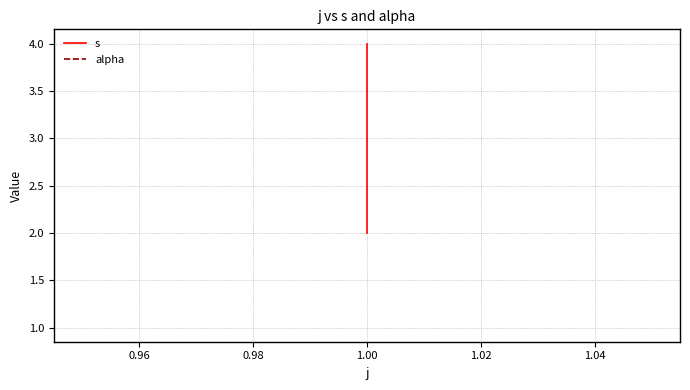

The value of s at 1.00 is 2. True or false?

False